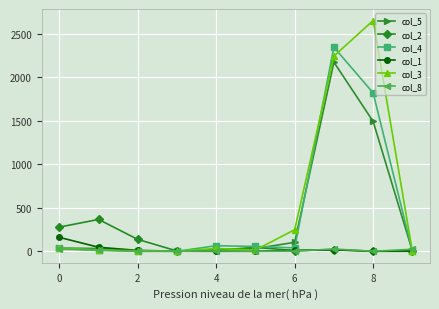

Rank the series by their maximum value, from highest to lowest.

col_3, col_4, col_5, col_2, col_1, col_8